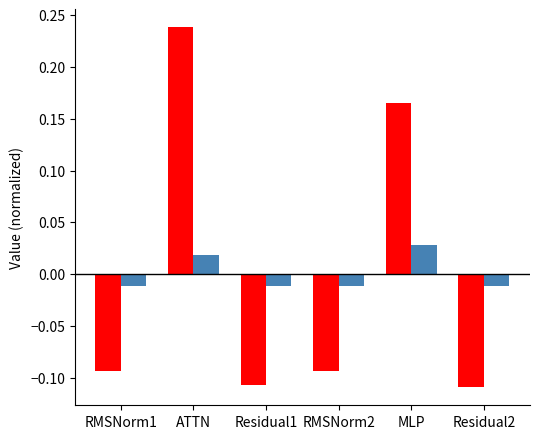

At which category is the sum across all series the highest?

ATTN